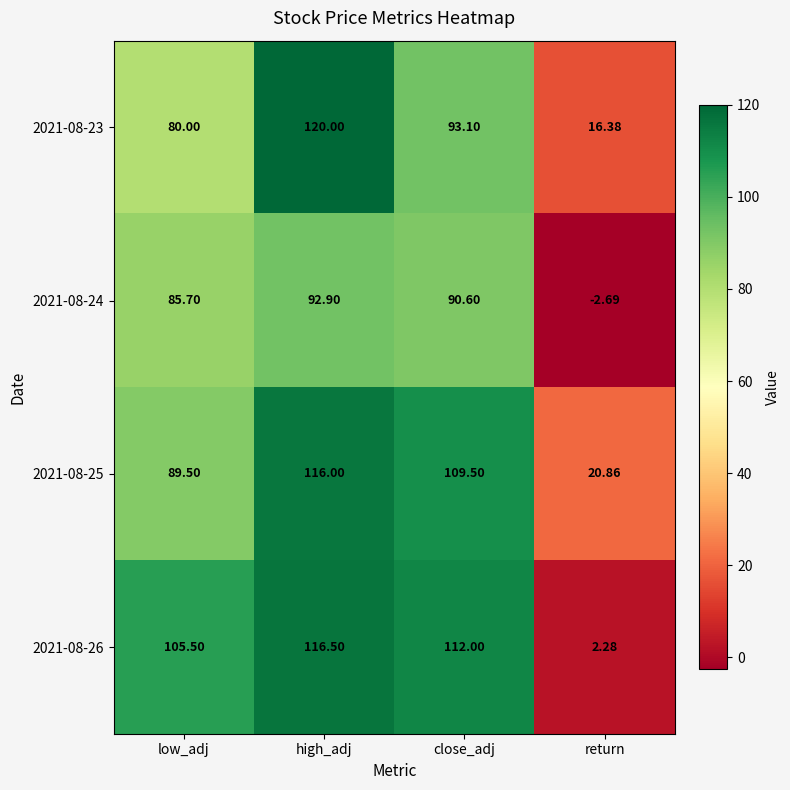

At which label does 2021-08-23 first exceed 93?

high_adj